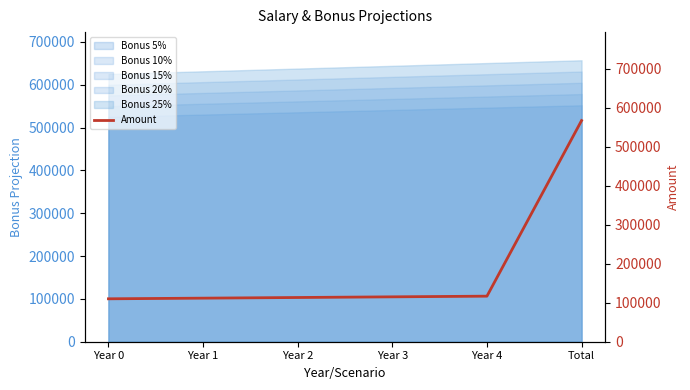

What is the greatest value displayed?

566749.4